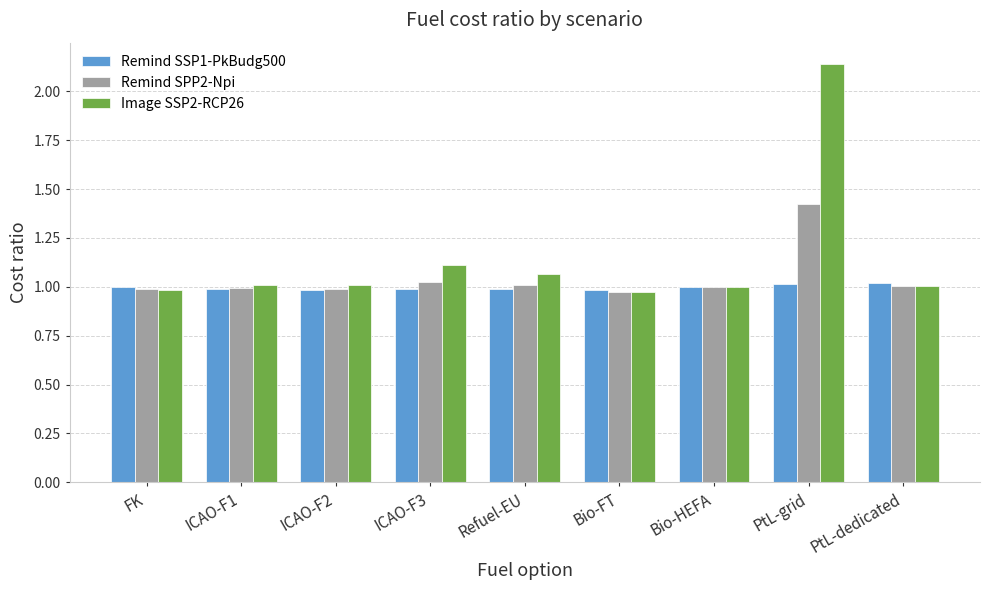

Is the value of Image SSP2-RCP26 at Refuel-EU greater than the value of Remind SPP2-Npi at ICAO-F1?

Yes